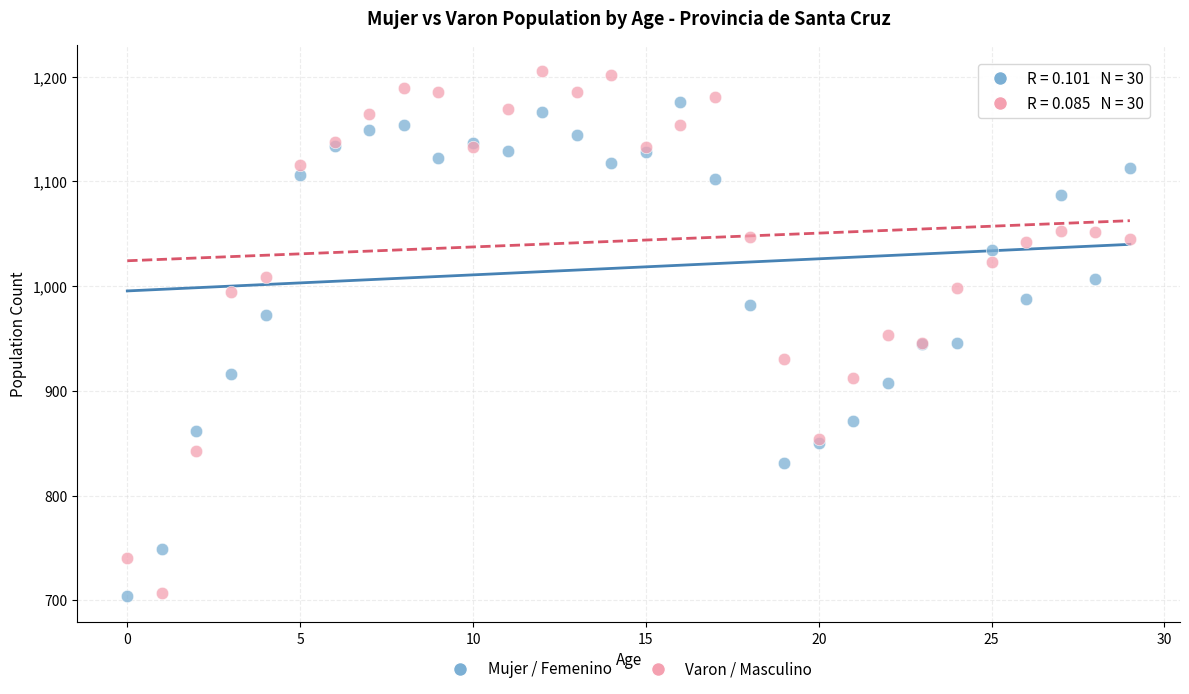

Which series has the largest Y range (max minus min)?

Varon / Masculino